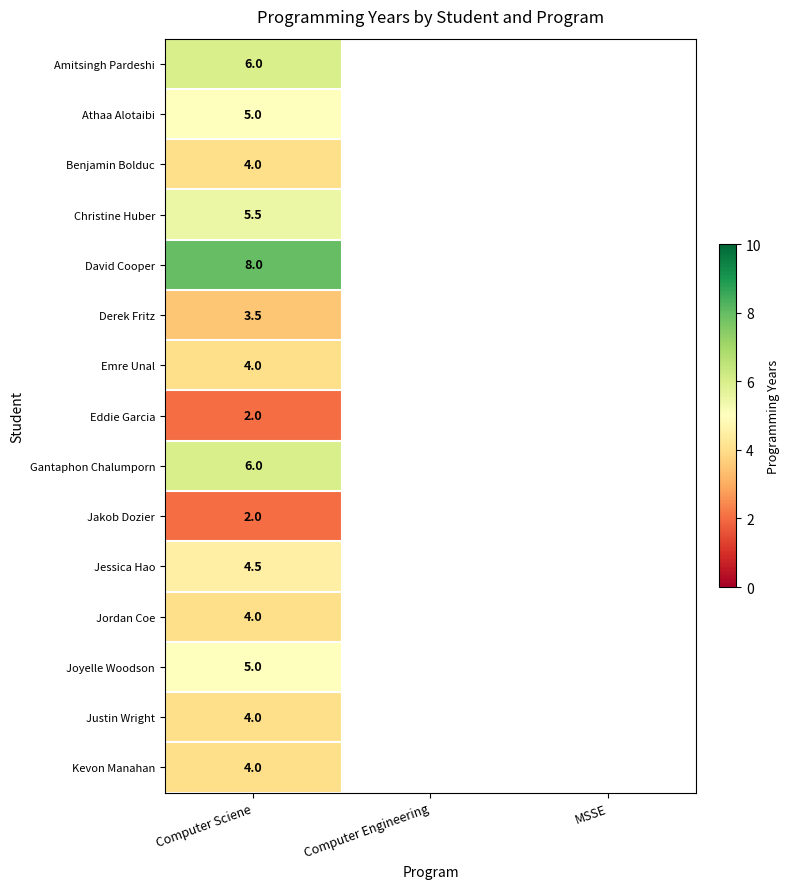

Which has a higher value, Computer Engineering or MSSE?

MSSE